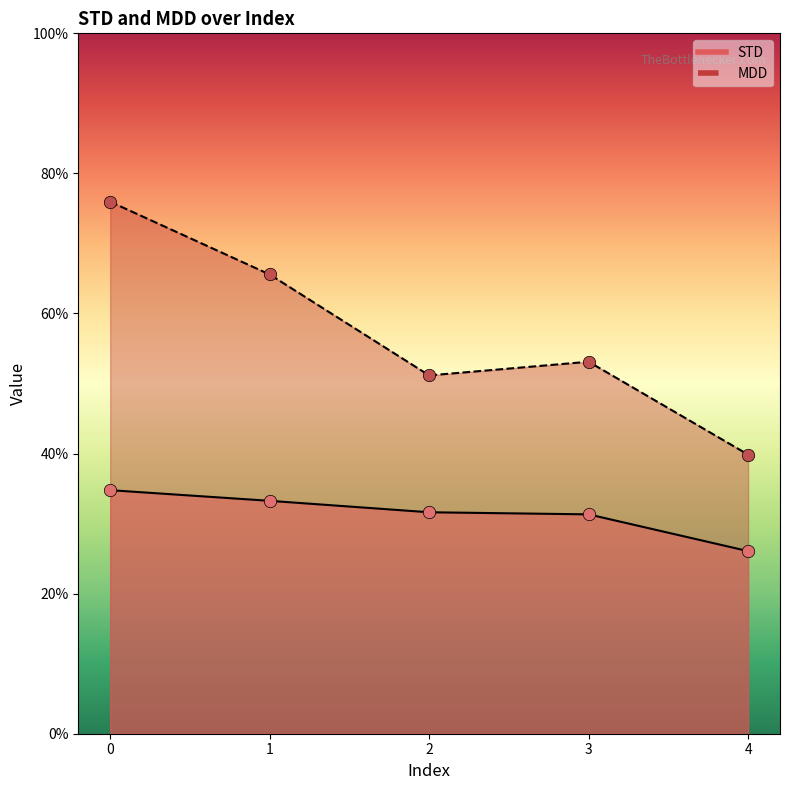

What are all the series names shown in the legend?

STD, MDD